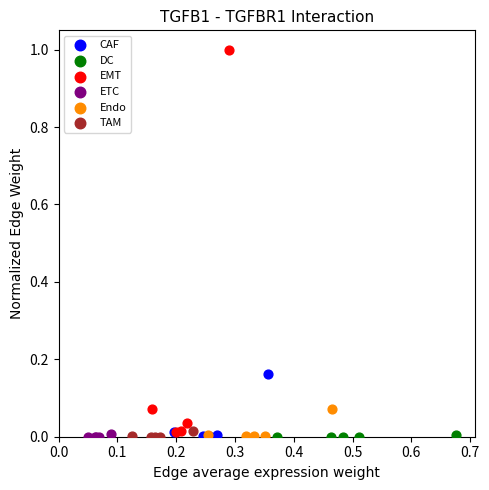

Which series contains the highest Y value?

EMT